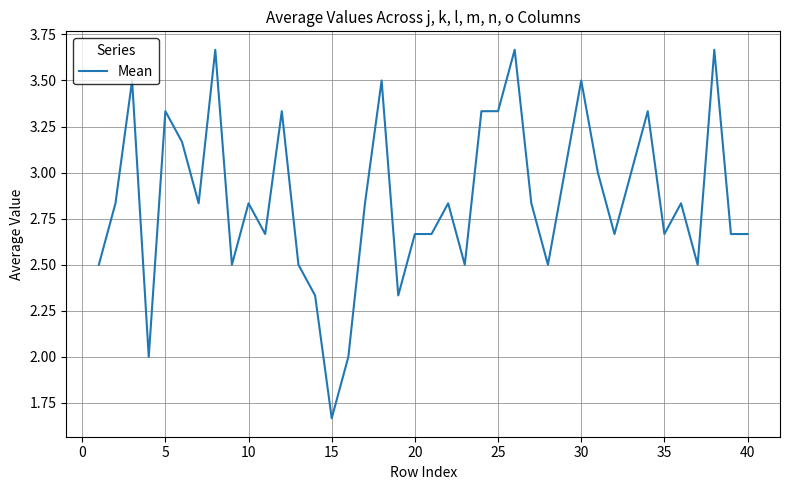

What is the smallest value displayed?

1.7